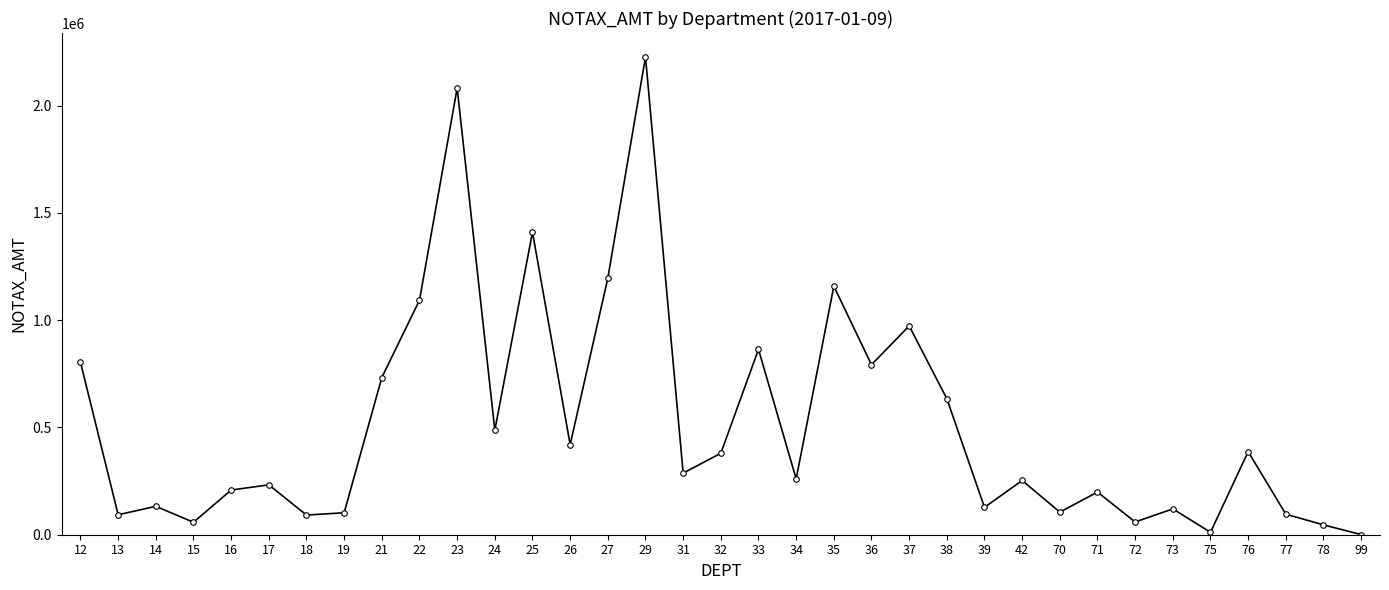

The value at 37 is 566931.4. True or false?

False